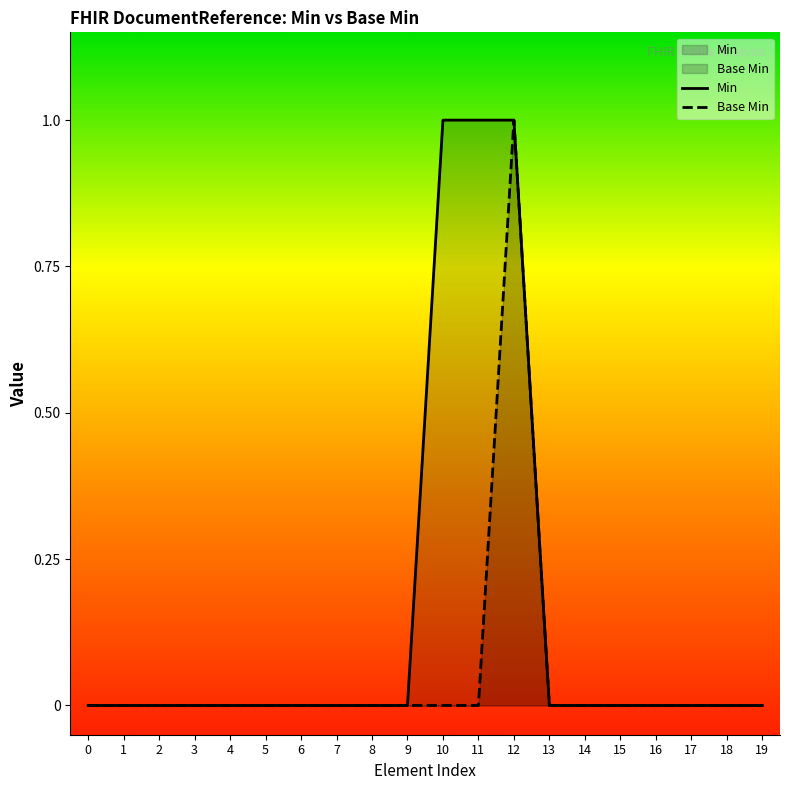

What are all the series names shown in the legend?

Min, Base Min